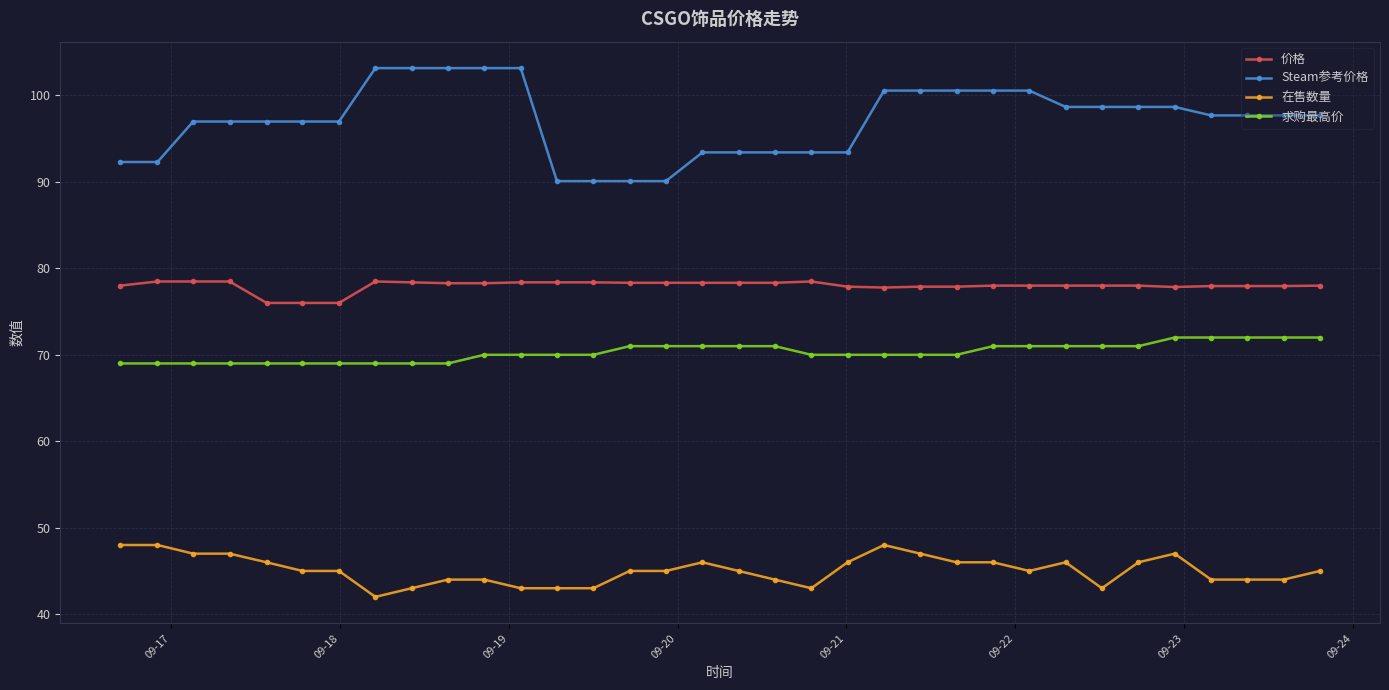

True or false: Steam参考价格 and 求购最高价 intersect in this chart.

False